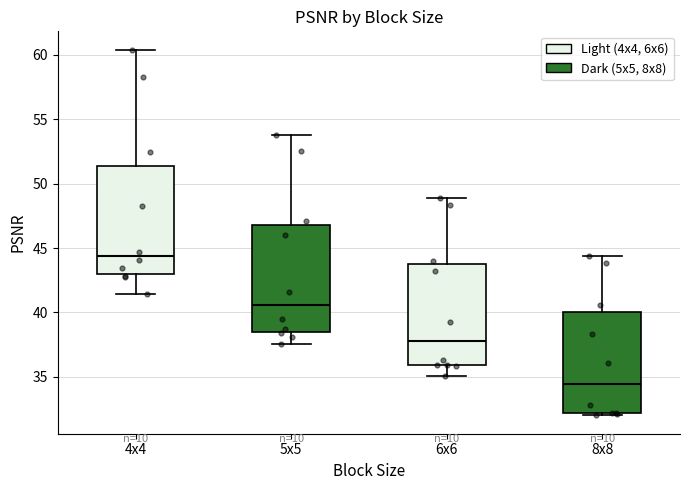

Reading left to right, transcribe this box plot: for each box, give where its median line is, the range the box spans, and where its two whiskers end, as read against the y-axis. The values are not printed on the chart, so give them approximately, as read against the axis.

4x4: median 44.5, box 43.0 to 51.5, whiskers 41.5 to 60.5
5x5: median 40.5, box 38.5 to 47.0, whiskers 37.5 to 54.0
6x6: median 38.0, box 36.0 to 44.0, whiskers 35.0 to 49.0
8x8: median 34.5, box 32.0 to 40.0, whiskers 32.0 (just below the box's lower edge) to 44.5